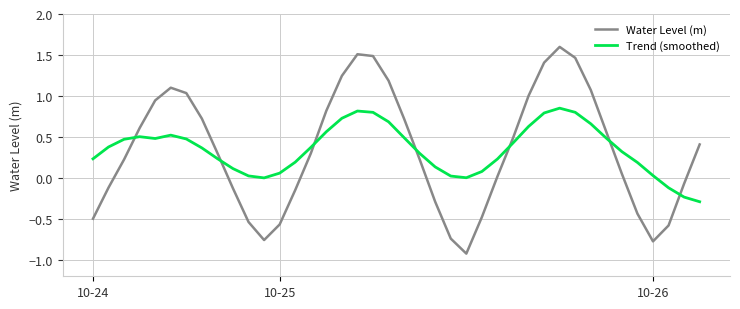

Which series has the largest range (max minus min)?

Water Level (m)